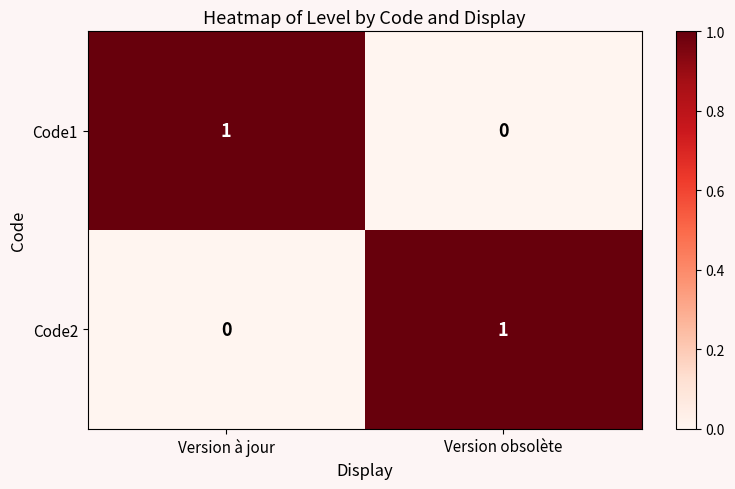

Reading left to right, list all the values displayed in this chart.

Code1: 1	0
Code2: 0	1